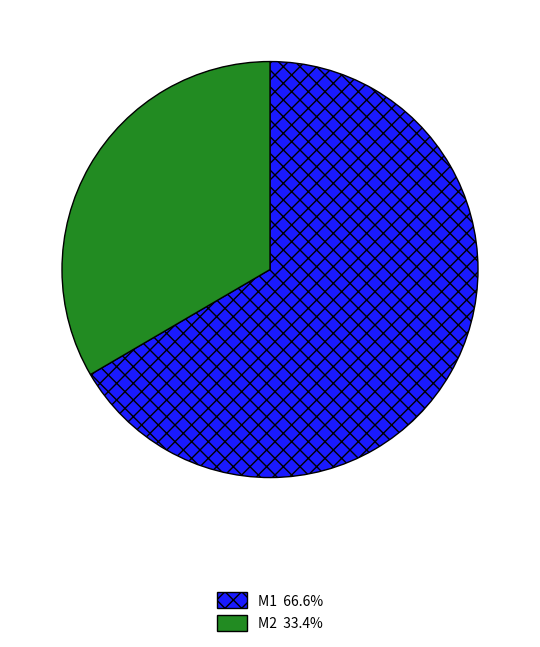

Which category has the smallest portion of the pie?

M2